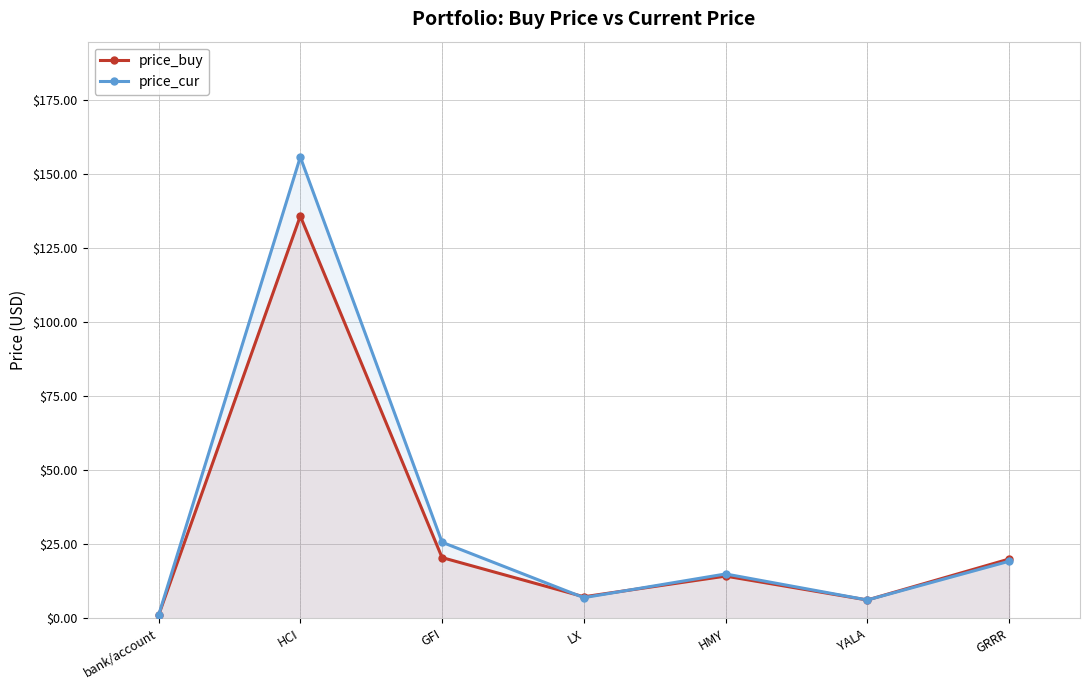

Rank the categories by price_cur value from lowest to highest.

bank/account, YALA, LX, HMY, GRRR, GFI, HCI